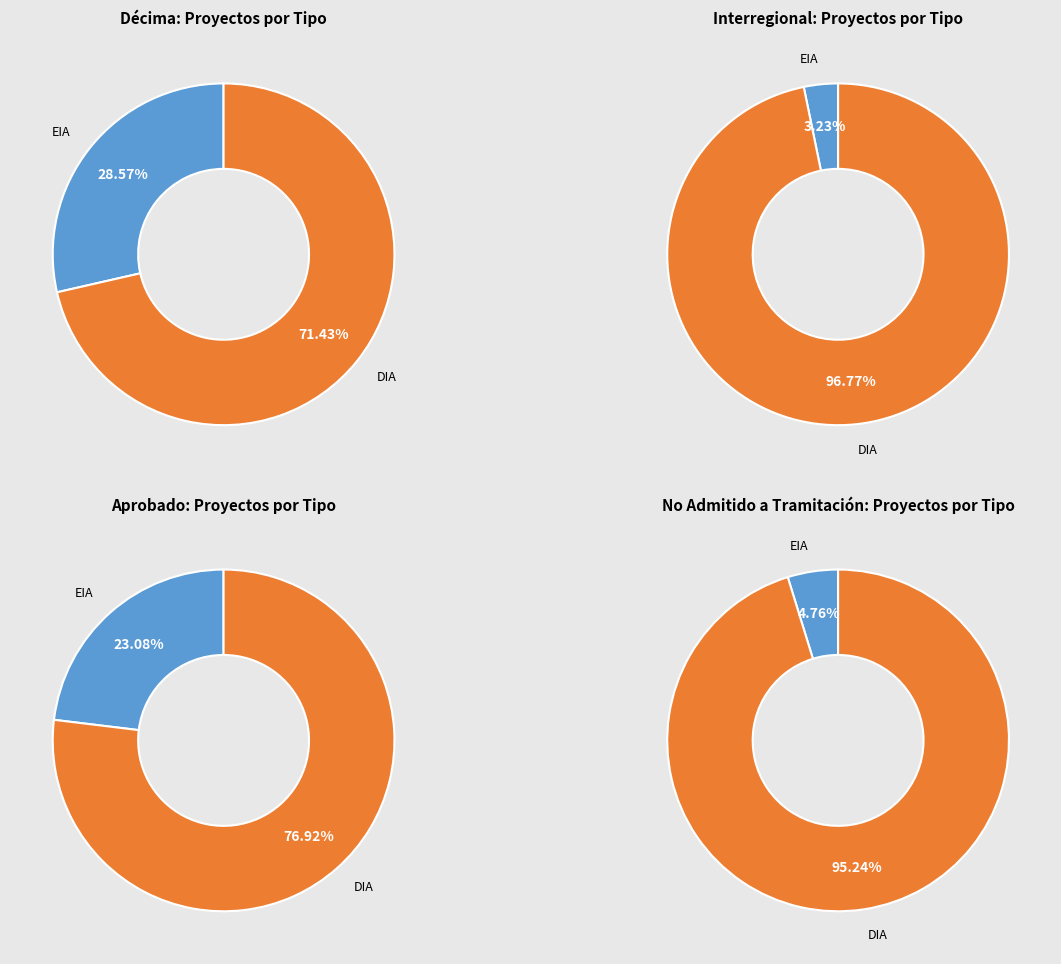

Which category accounts for the majority?

DIA